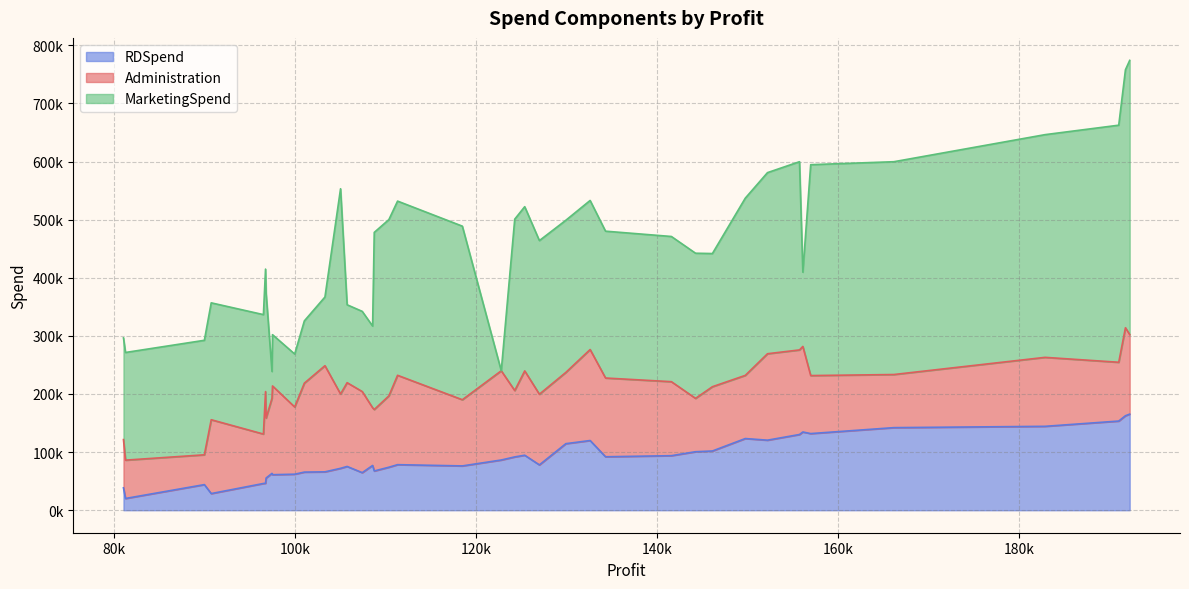

True or false: MarketingSpend has a value of 353183.8 at 105008.31.

True